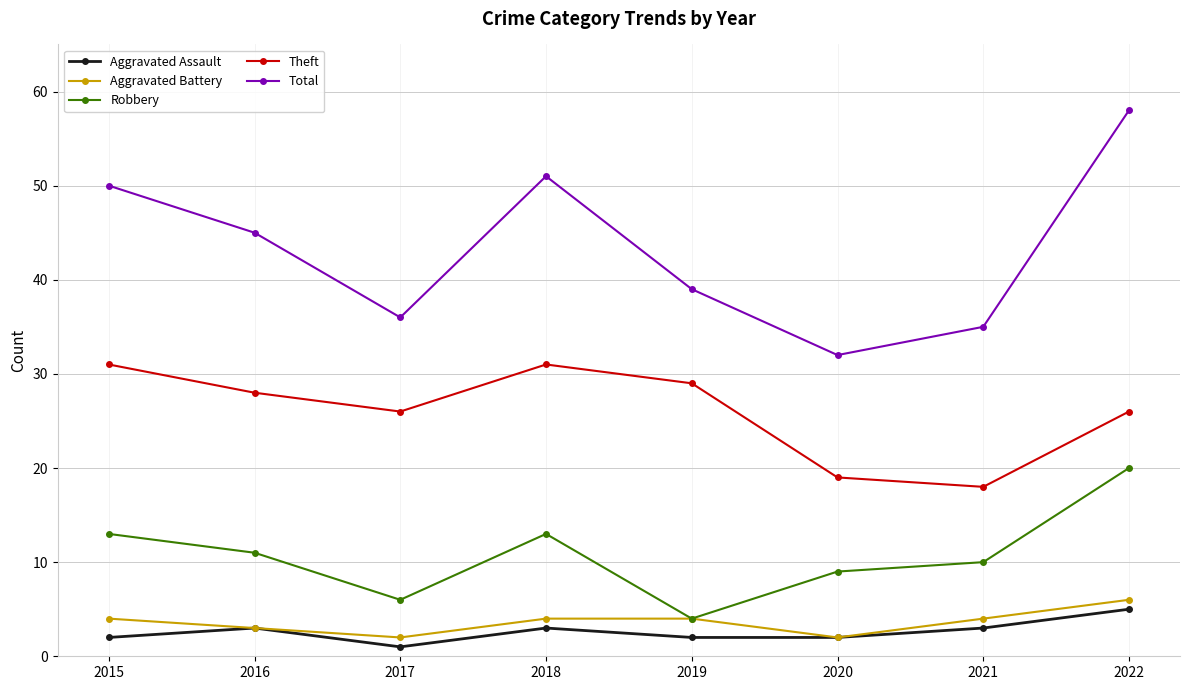

Is it true that Aggravated Battery equals 7 at 2015?

False